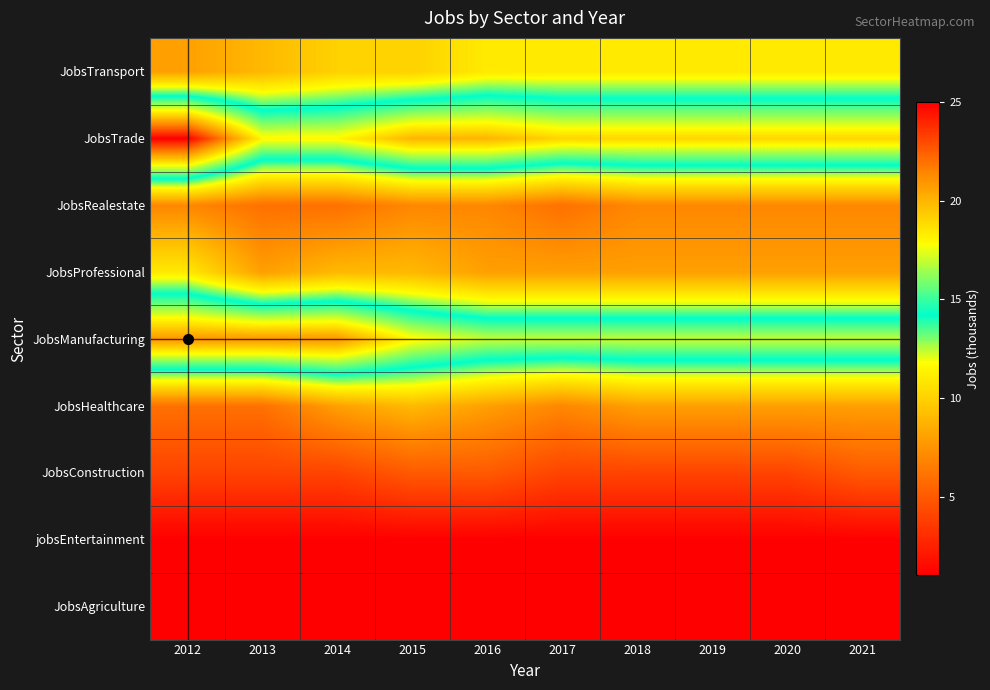

Which category has the highest value across all series?

2012